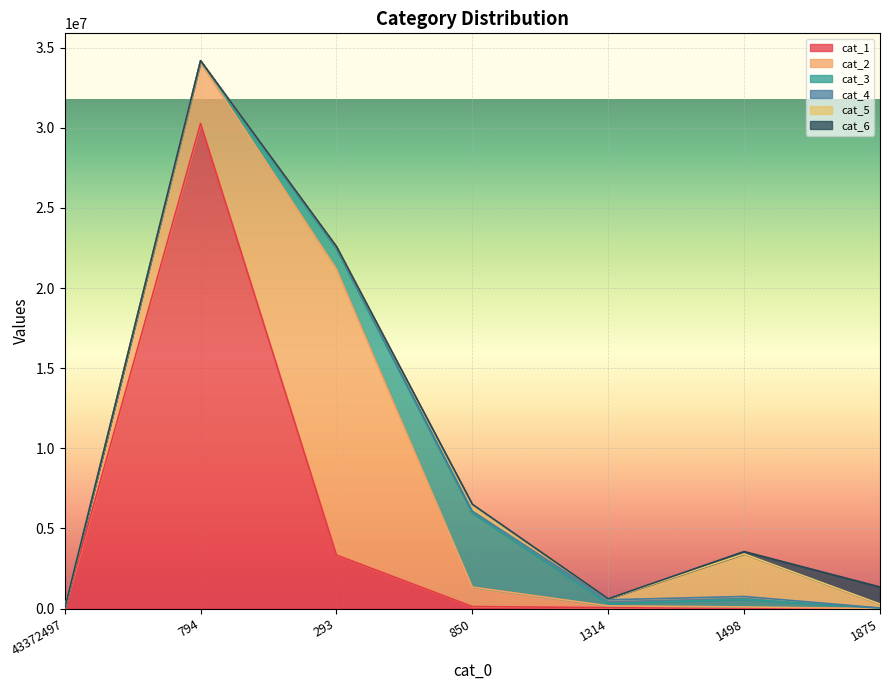

Is it true that cat_1 equals -16038159 at 43372497?

False